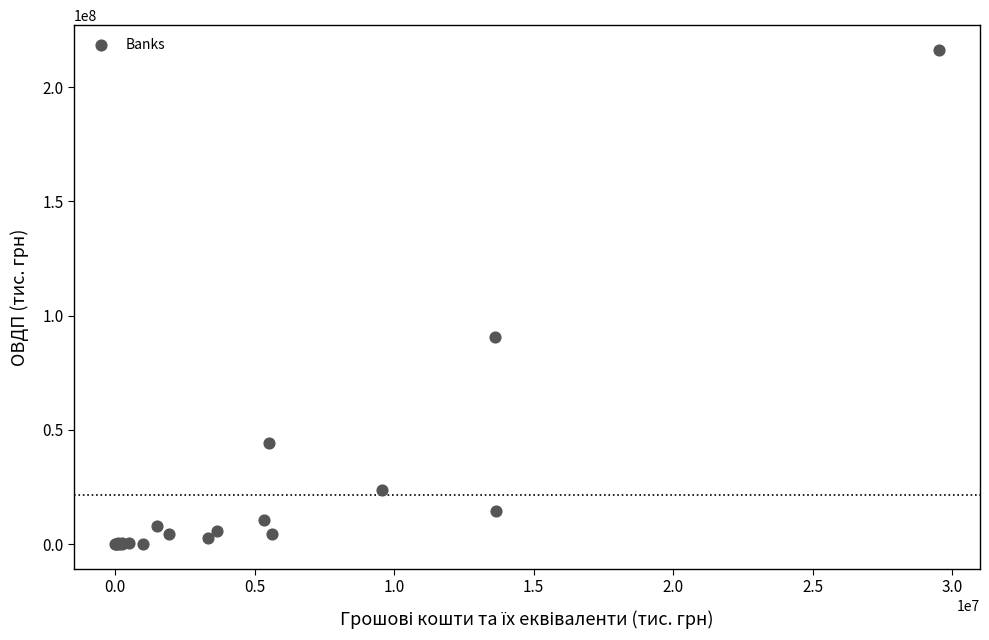

What Y value in the scatter plot is closest to 108188665?

90503695.0